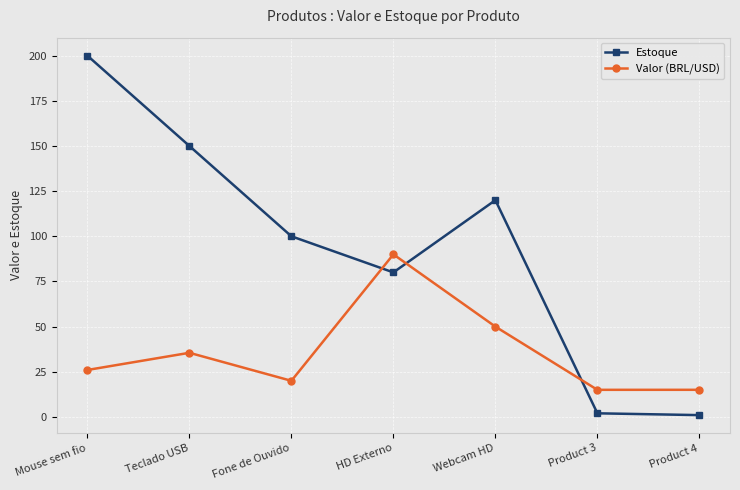

What is the maximum value shown in the chart?

200.0